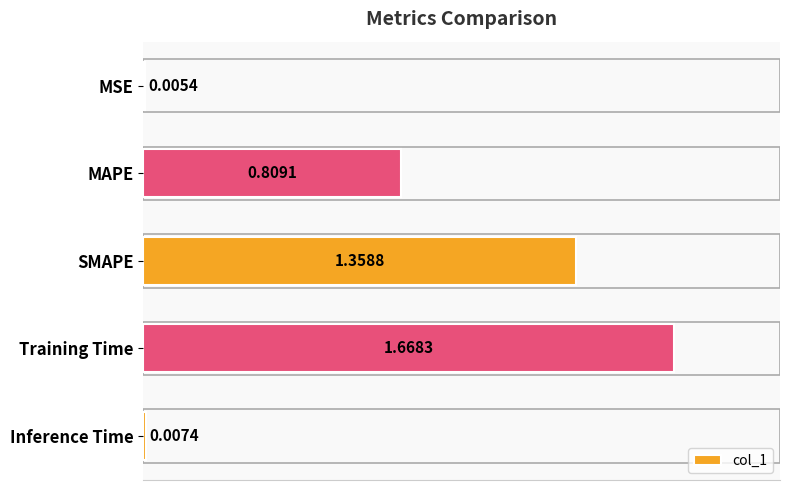

At which label is the value closest to 0?

MSE